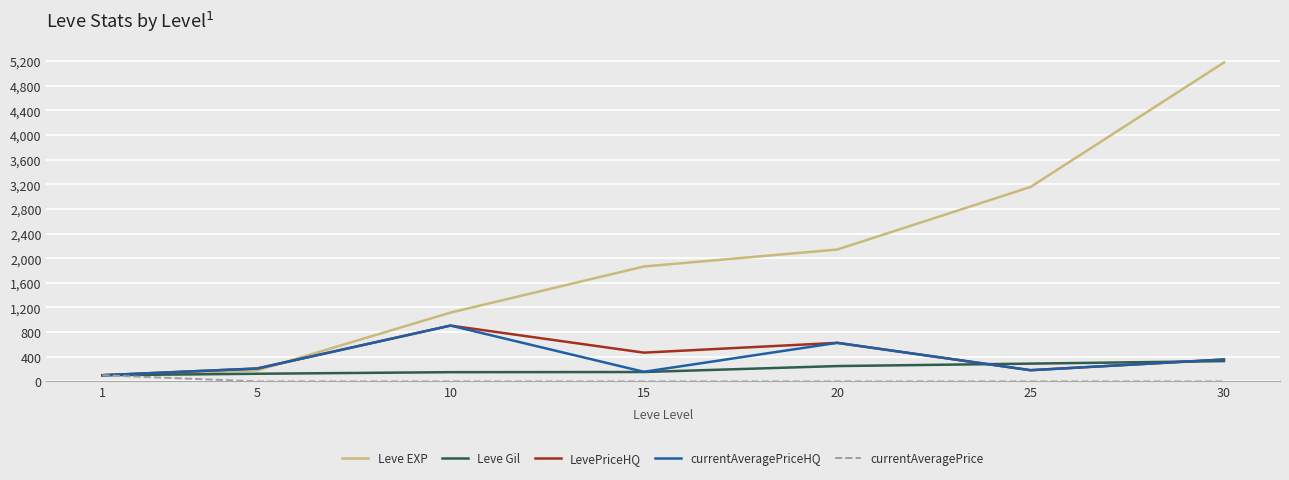

At which label does Leve Gil first exceed 152?

15